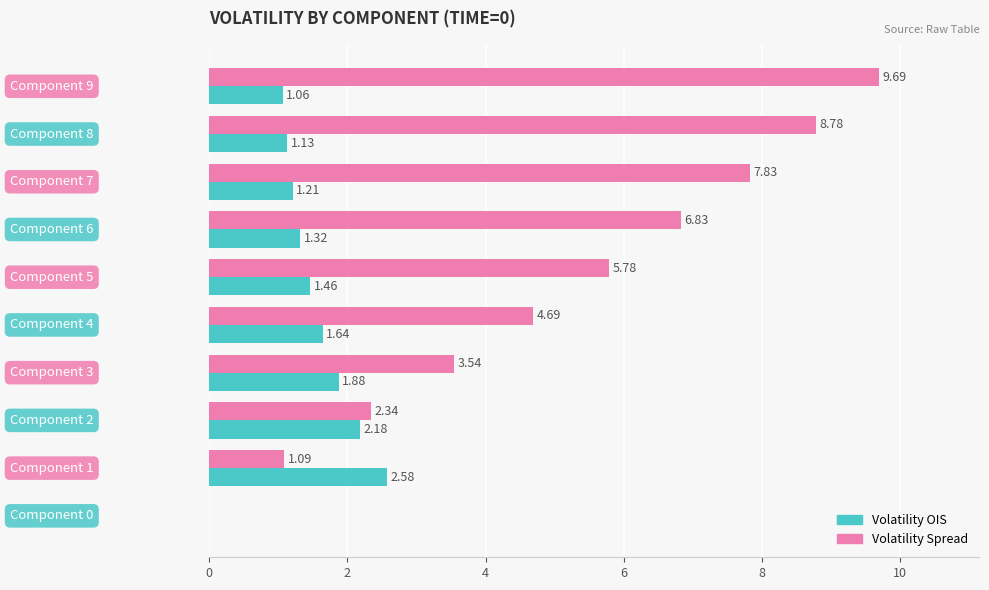

Which series has the largest total across all categories?

Volatility Spread